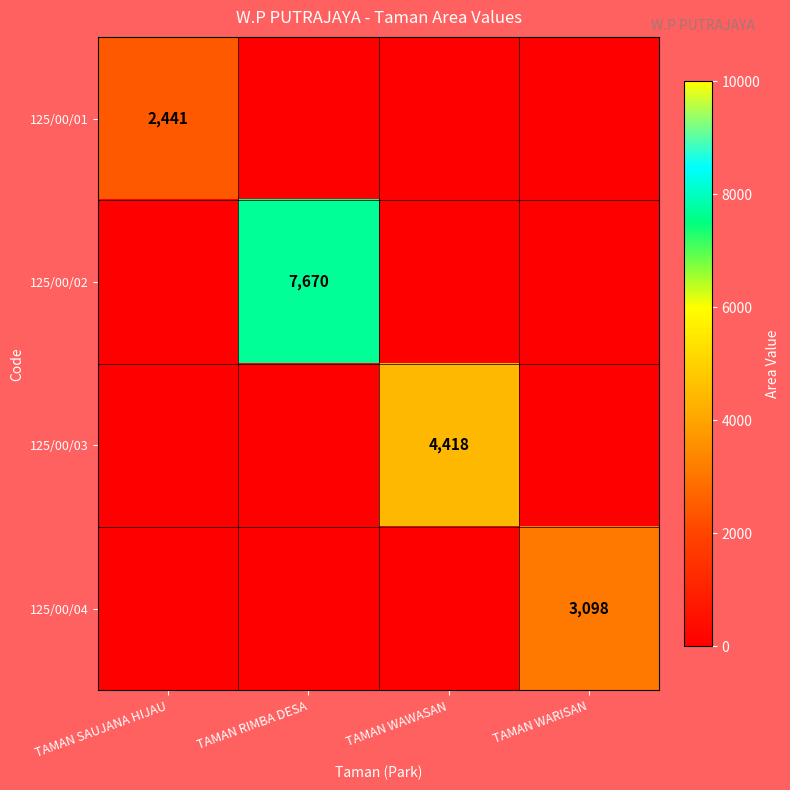

The 125/00/01 series shows 2441 at TAMAN SAUJANA HIJAU. True or false?

True